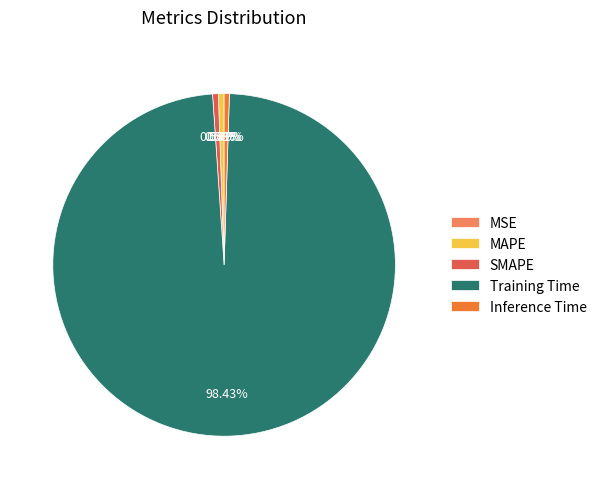

Which category has the biggest portion of the pie?

Training Time